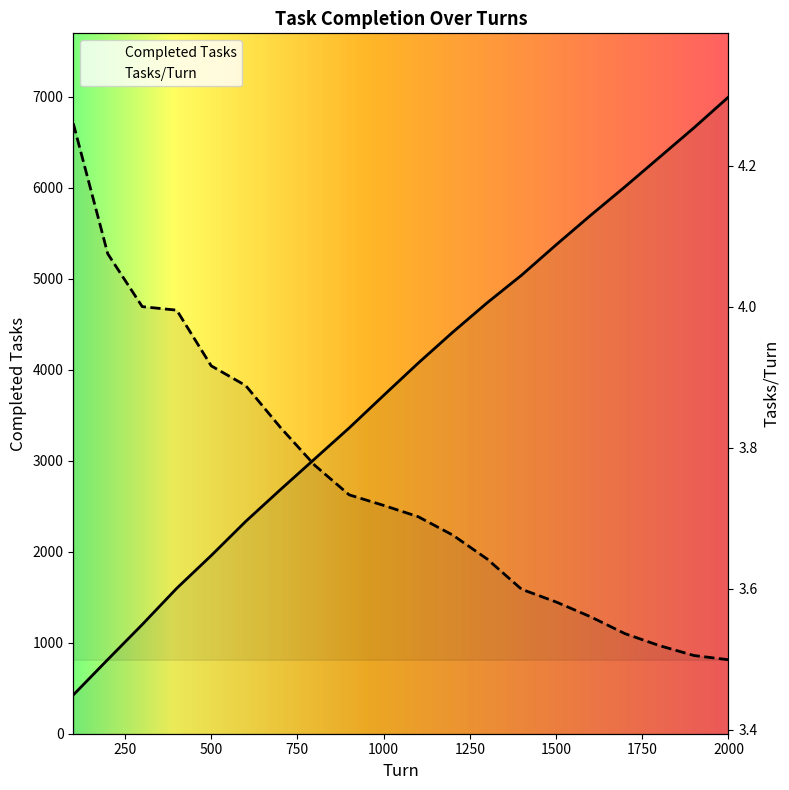

What is the value of the Completed Tasks point at the 16th from the left?

5696.0